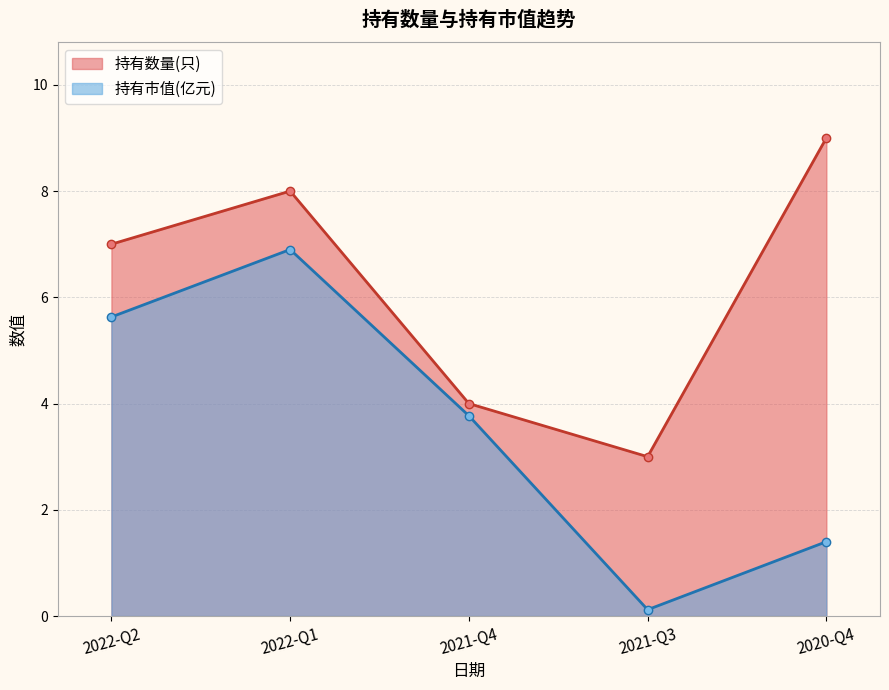

True or false: 持有数量(只) and 持有市值(亿元) cross at least once.

False